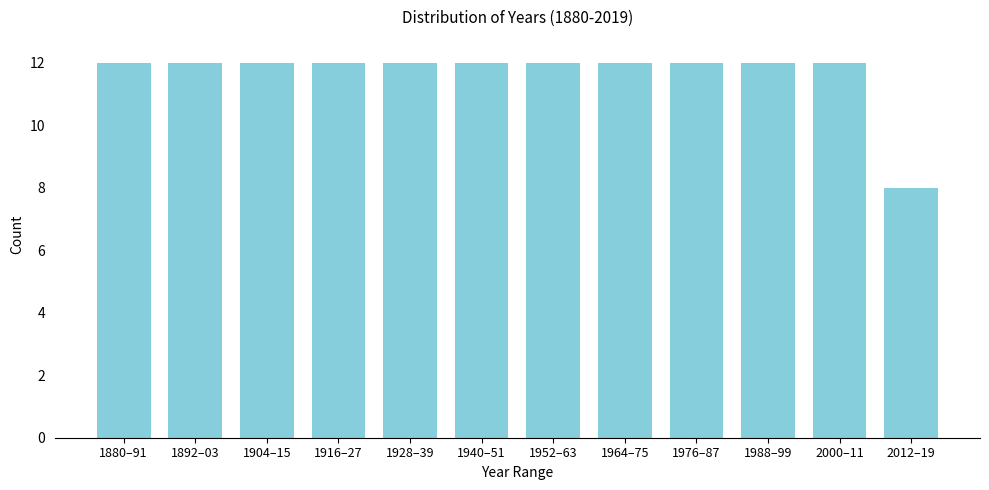

Reading right to left, list all the values displayed in this chart.

2012–19=8	2000–11=12	1988–99=12	1976–87=12	1964–75=12	1952–63=12	1940–51=12	1928–39=12	1916–27=12	1904–15=12	1892–03=12	1880–91=12